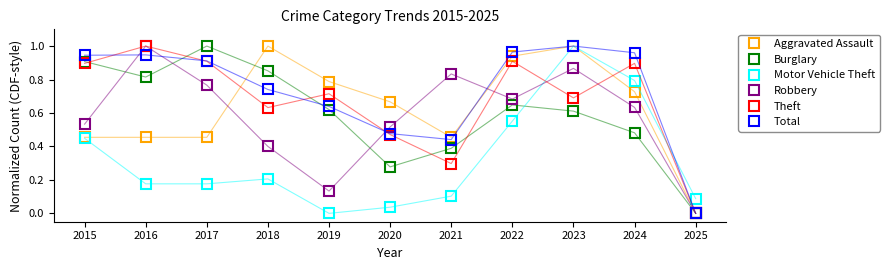

At which category is the sum across all series the highest?

2023